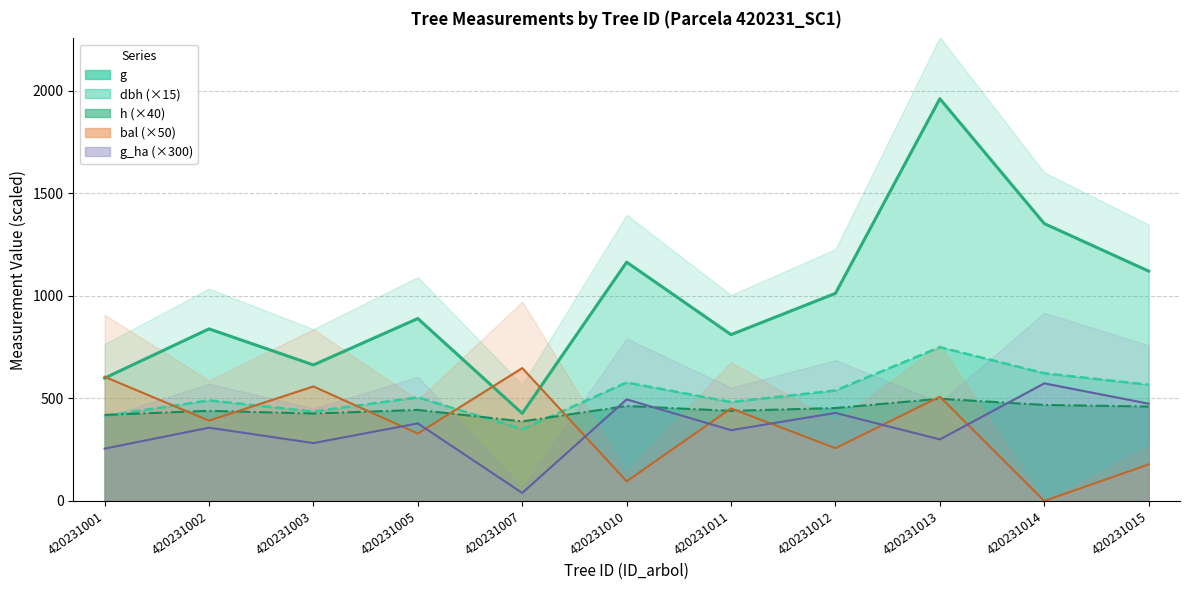

Which series has the widest spread of values?

g